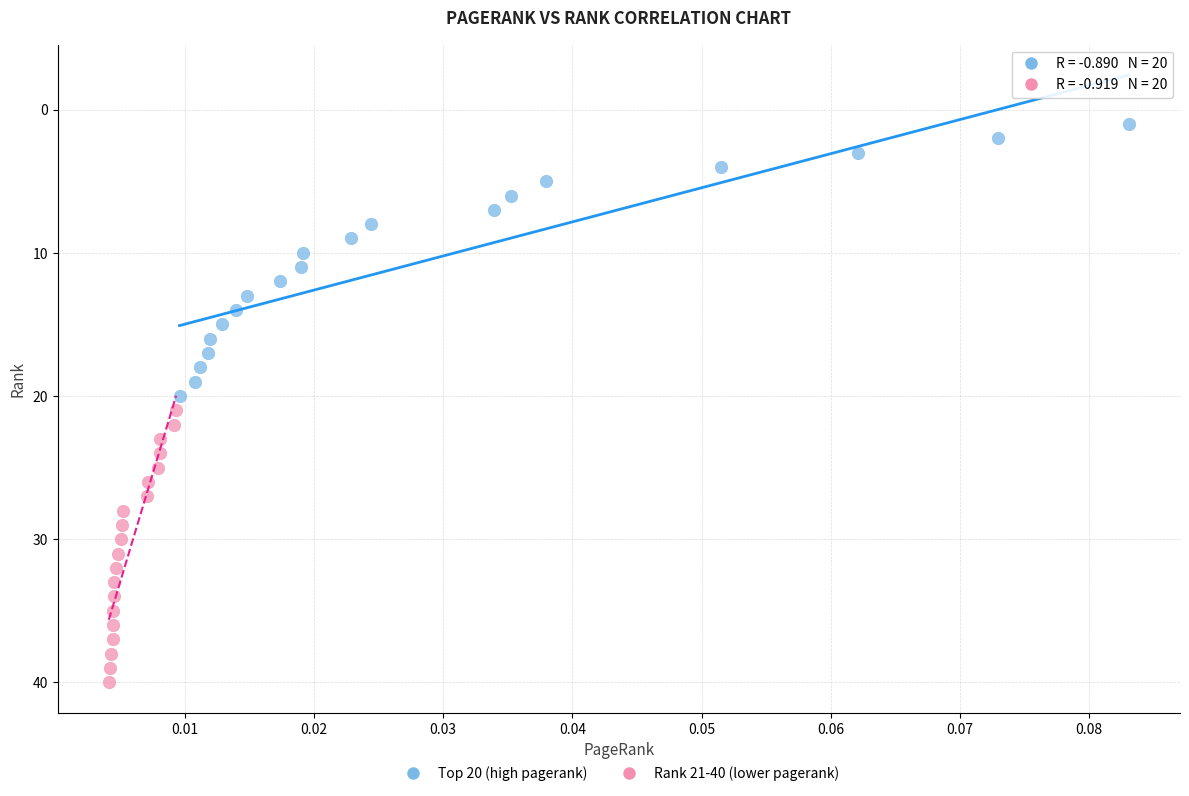

Which series reaches the maximum Y coordinate?

Rank 21-40 (lower pagerank)